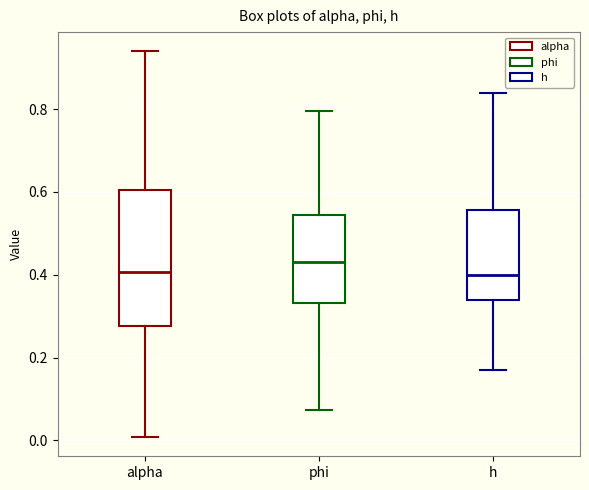

Where does the lower whisker of the box for alpha end on the y-axis? The values are not printed on the chart, so give them approximately, as read against the axis.

0.00